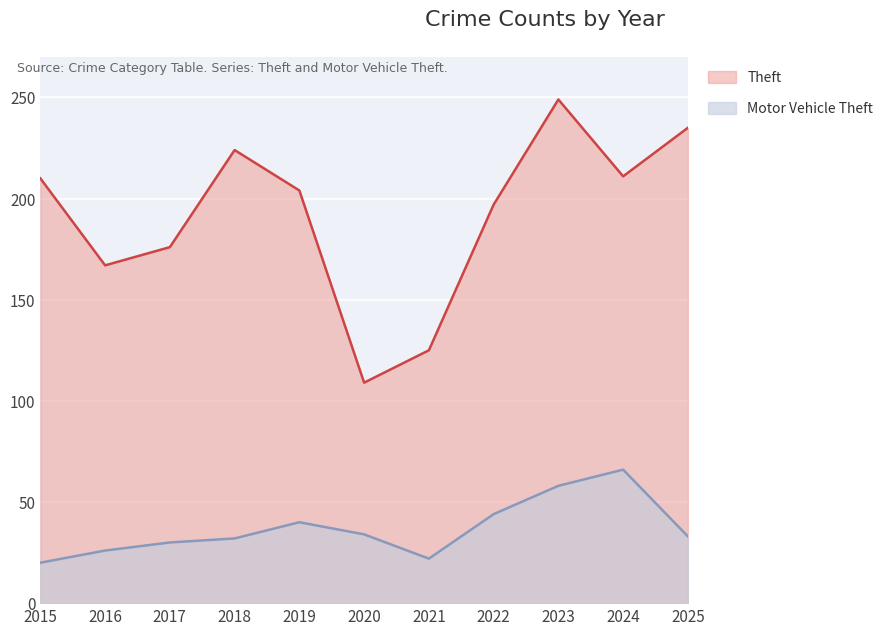

Is the value of Motor Vehicle Theft at 2015 greater than the value of Theft at 2016?

No